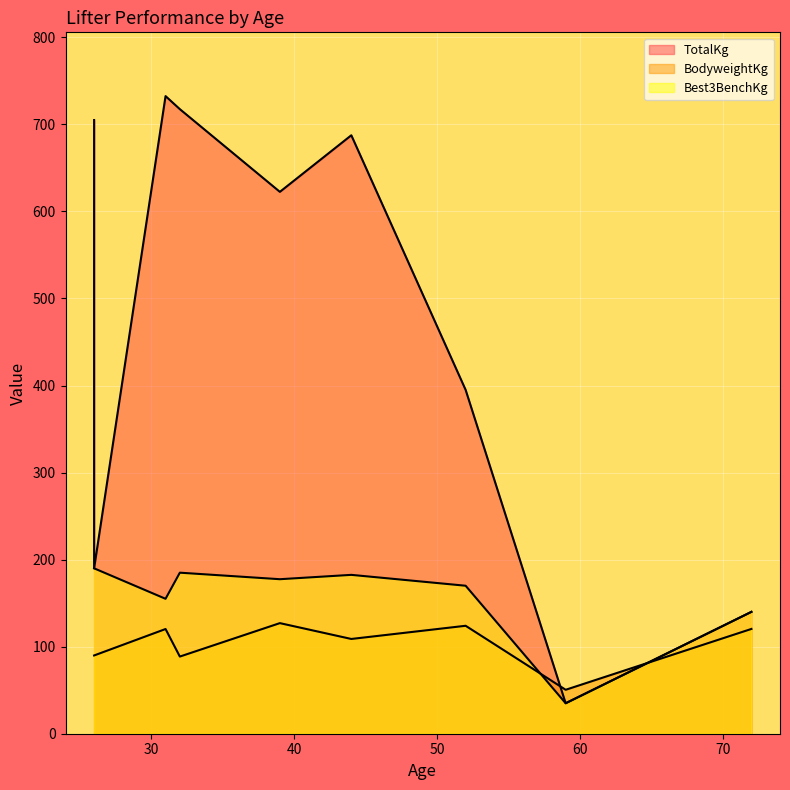

Reading left to right, list all the values displayed in this chart.

TotalKg: 39=622.5	32=717.5	26=705.0	31=732.5	44=687.5	59=35.0	26=190.0	72=140.0	52=395.0
BodyweightKg: 39=127.0	32=88.6	26=89.9	31=120.3	44=108.9	59=50.5	26=89.9	72=120.4	52=124.0
Best3BenchKg: 39=177.5	32=185.0	26=190.0	31=155.0	44=182.5	59=35.0	26=190.0	72=140.0	52=170.0